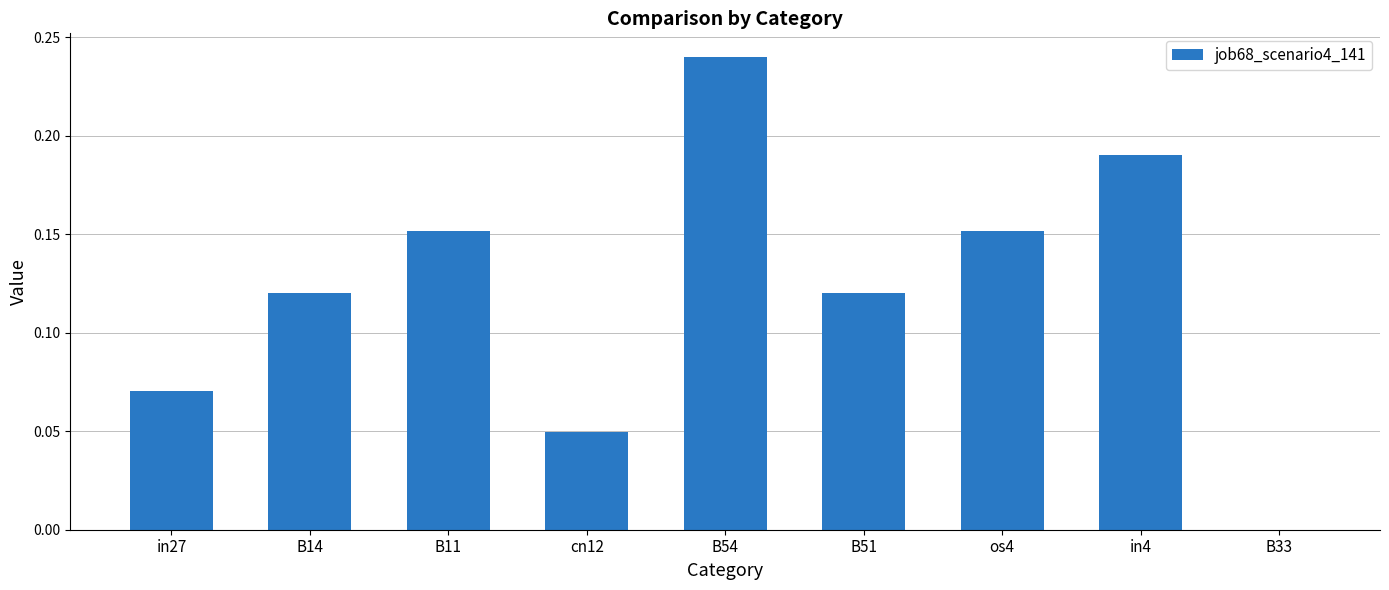

What is the sum of all values?

1.1